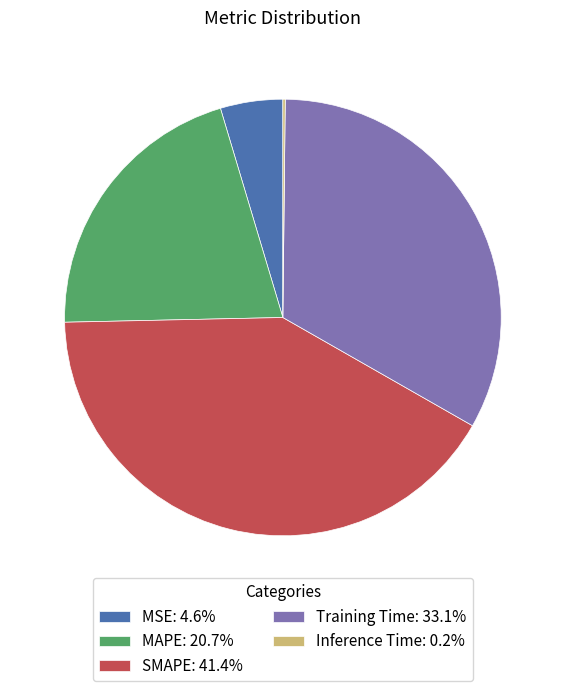

The MSE slice represents 5% of the pie. True or false?

True